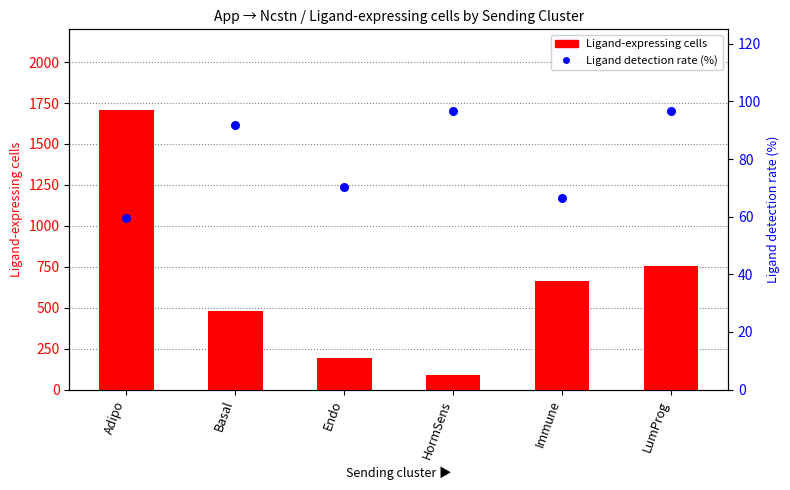

At which category is the sum across all series the highest?

Adipo